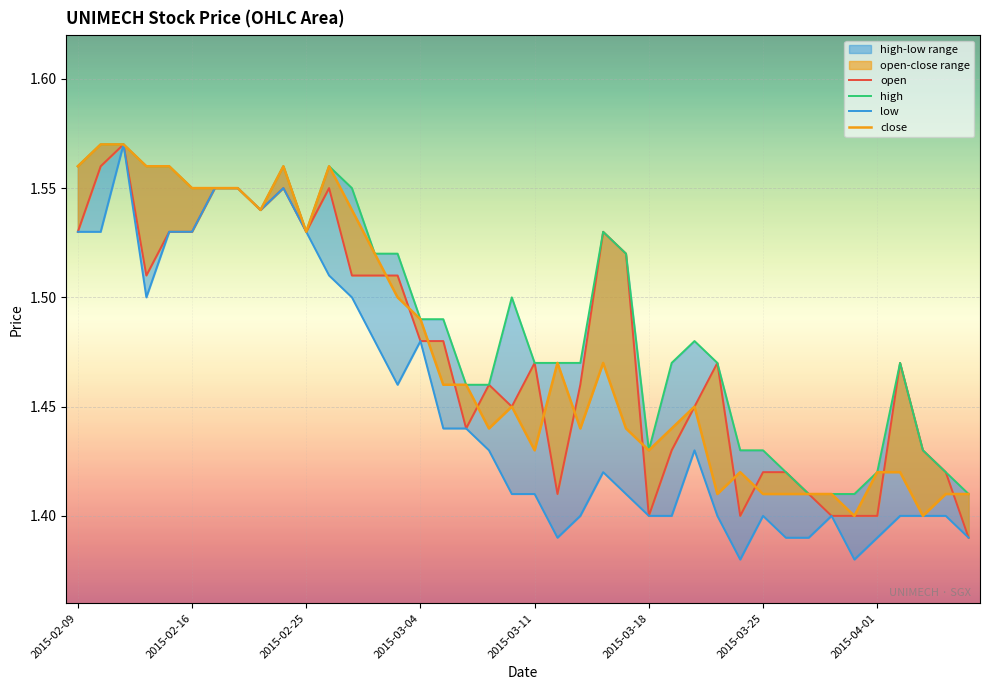

At 36, list the series in order from smallest to largest.

low, close, open, high